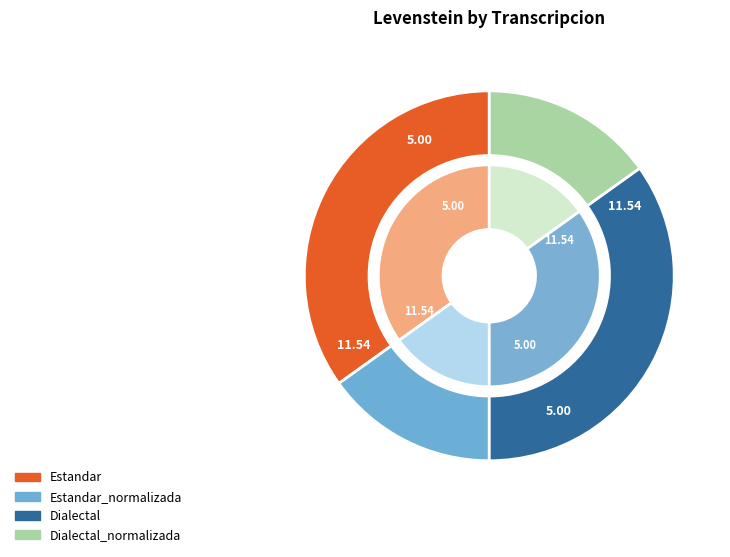

What percentage is the Estandar_normalizada slice, to the nearest percent?

15%